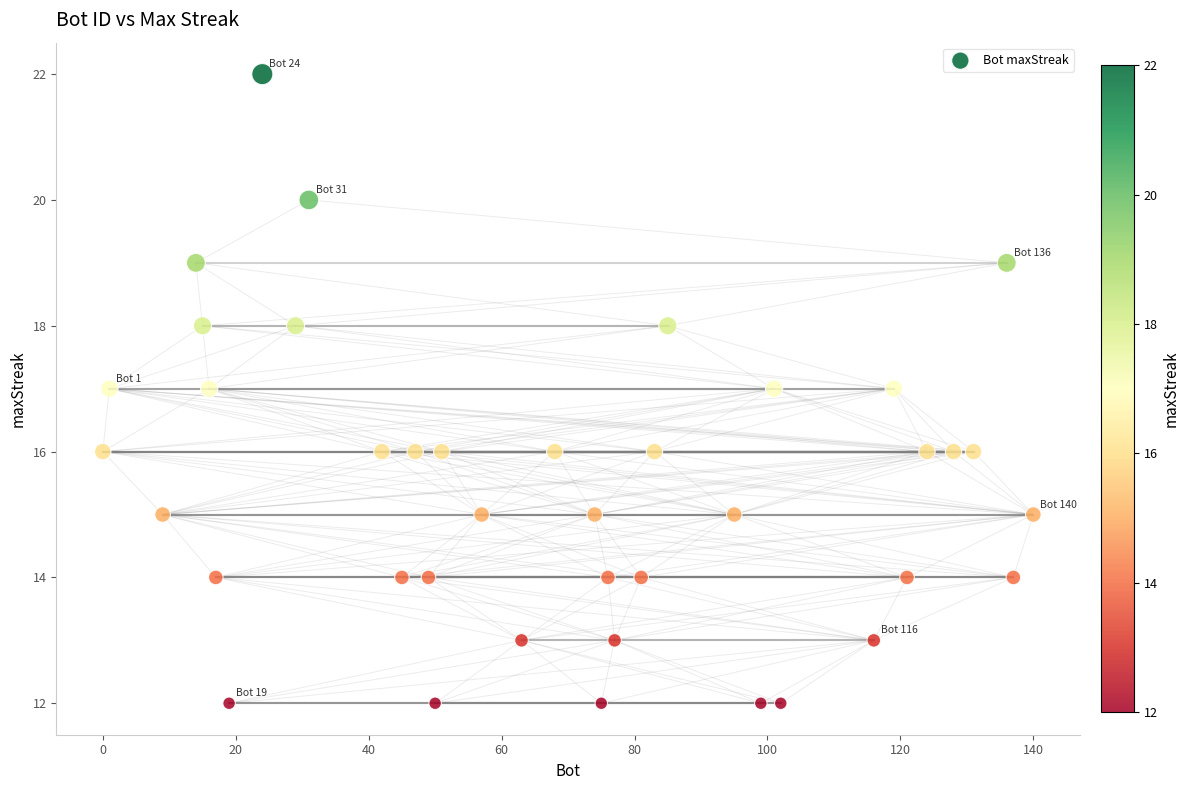

What is the range of Y values (max minus min)?

10